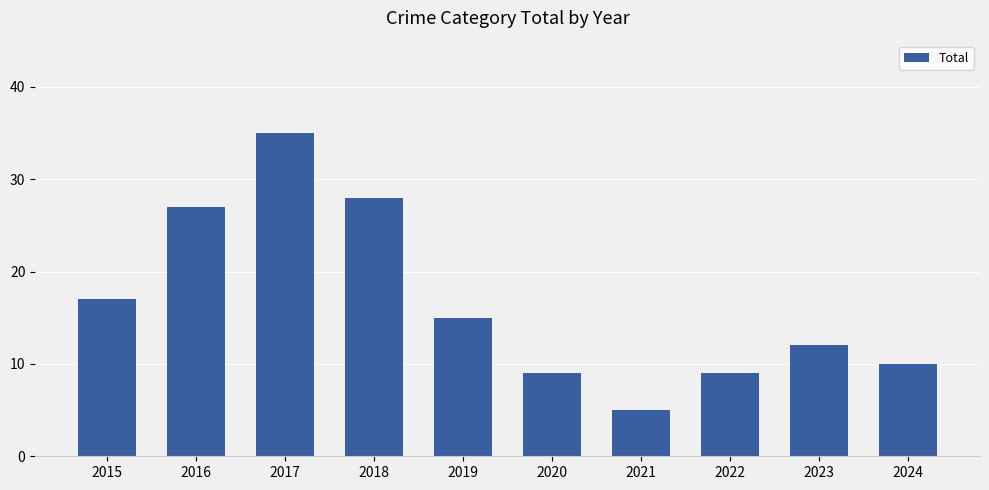

How many bars are there in total?

10